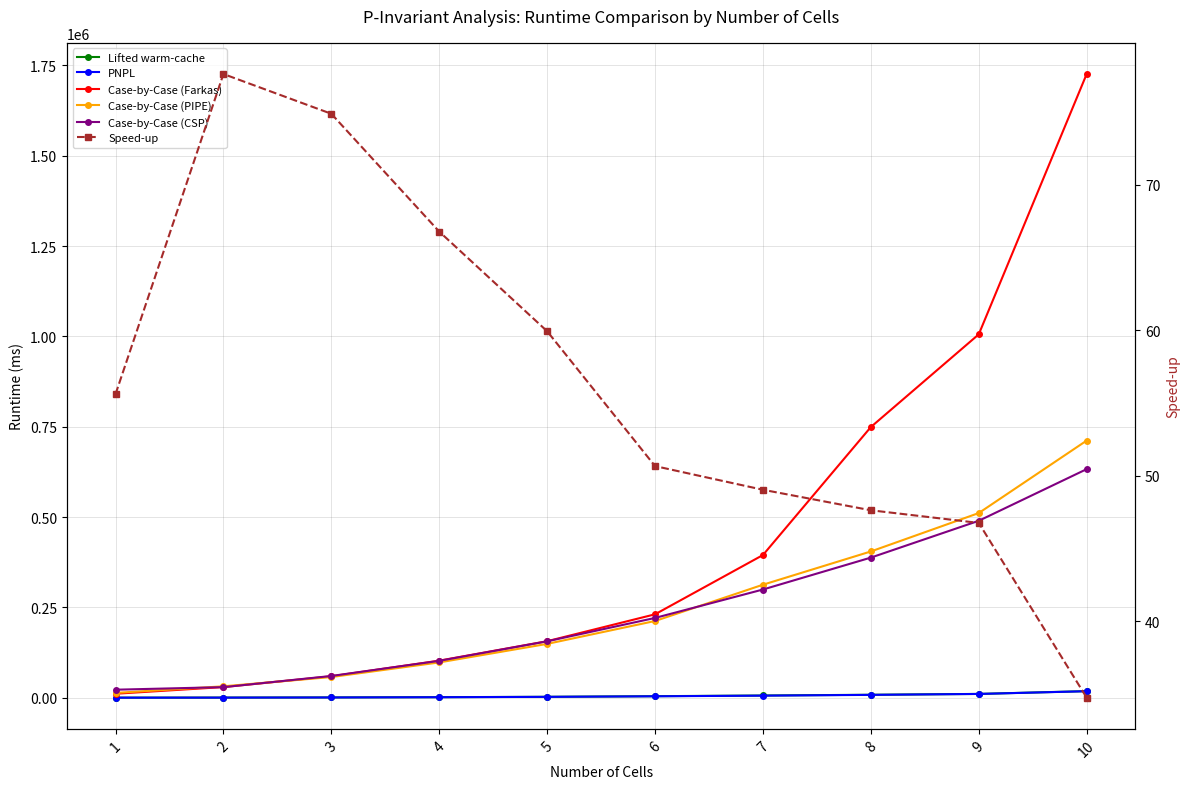

What is the sum of the Speed-up values at 10 and 1?

90.4